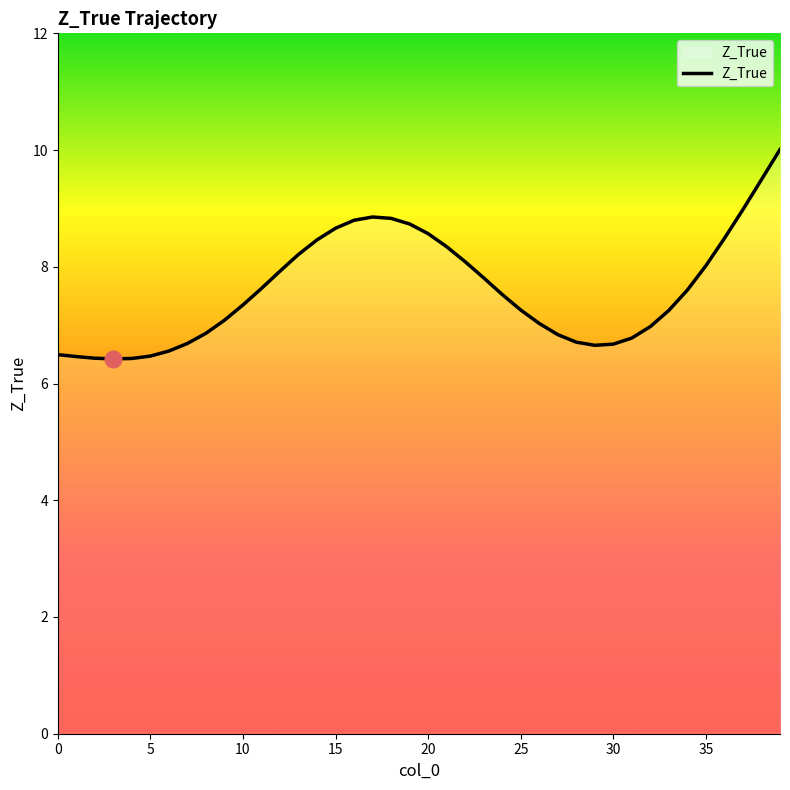

What is the minimum value shown in the chart?

6.4